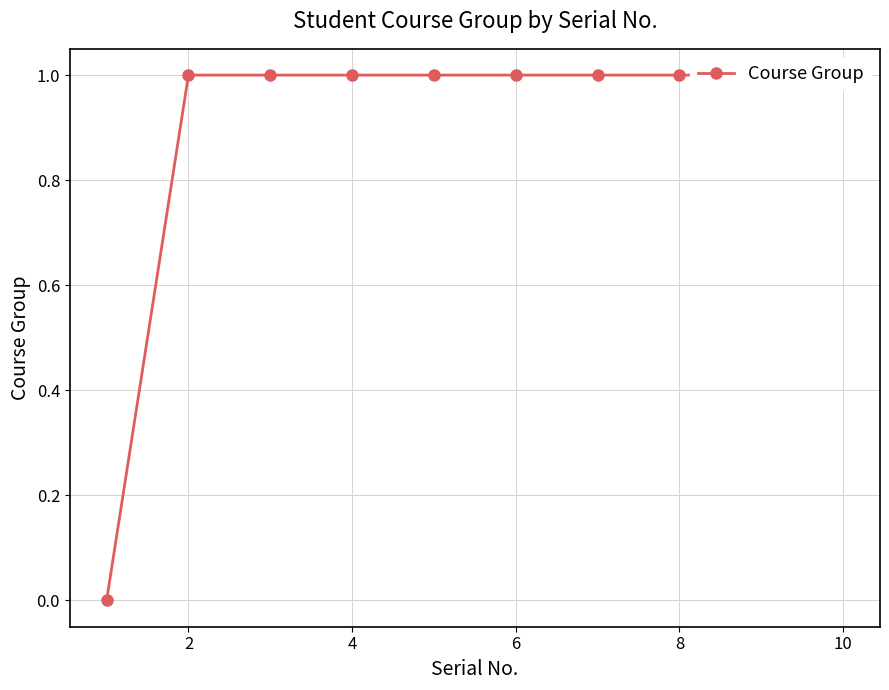

Does the chart display data point markers on the line(s)?

Yes